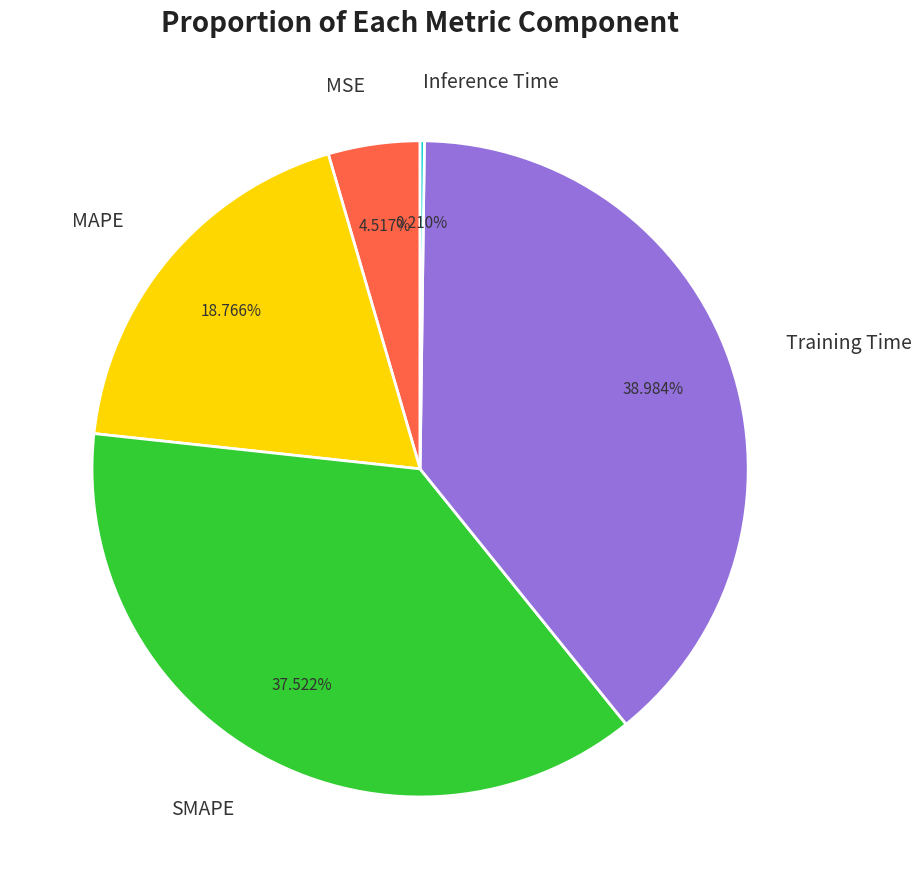

Combined, what portion of the pie is MAPE and SMAPE?

56.3%